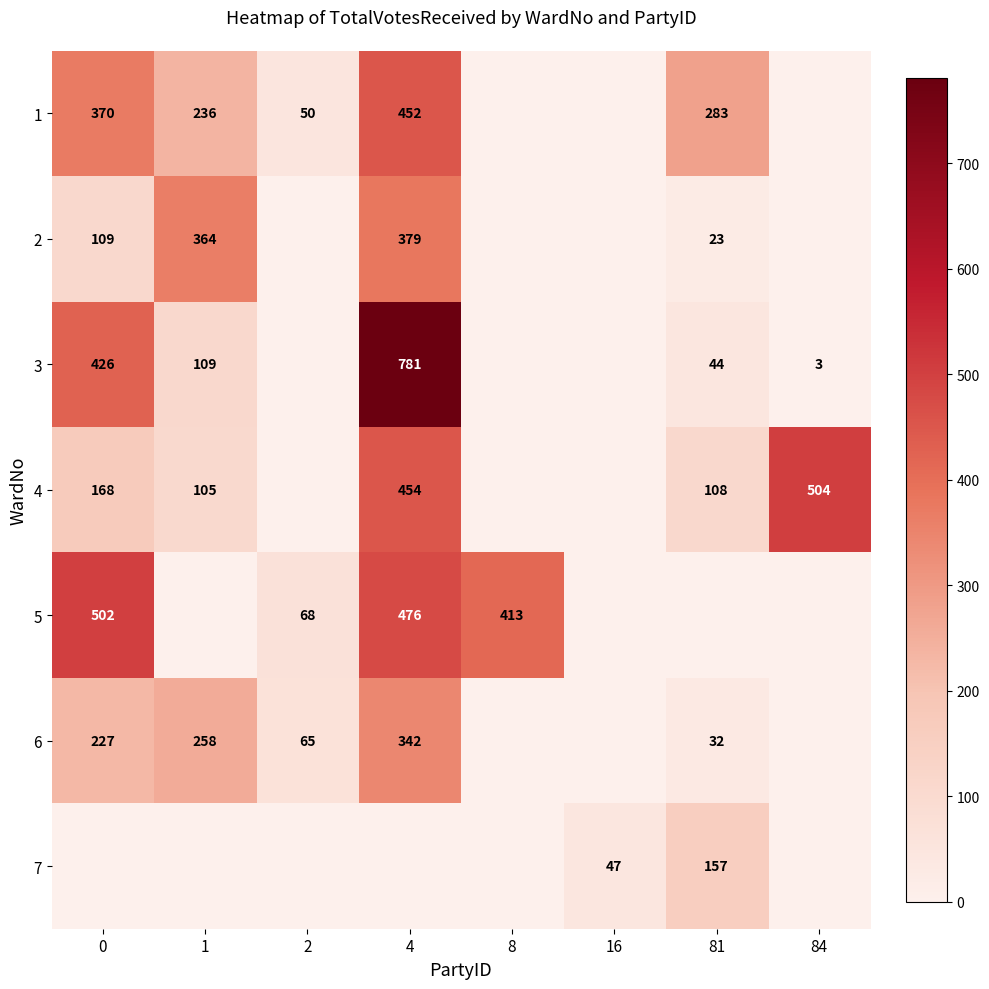

Is it true that 6 equals 227 at 0?

True